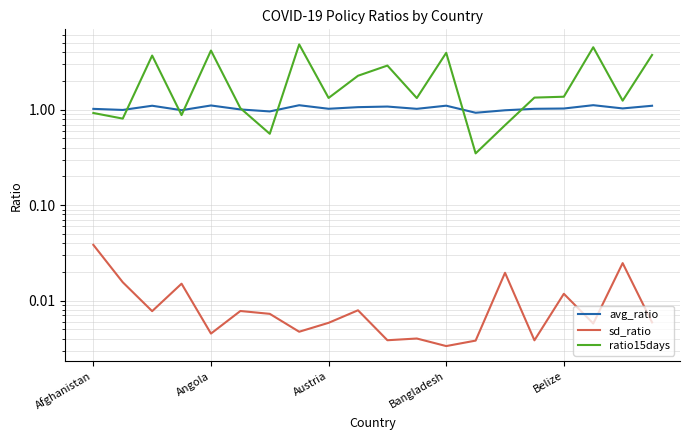

What is the difference between the maximum and minimum values in the avg_ratio series?

0.2